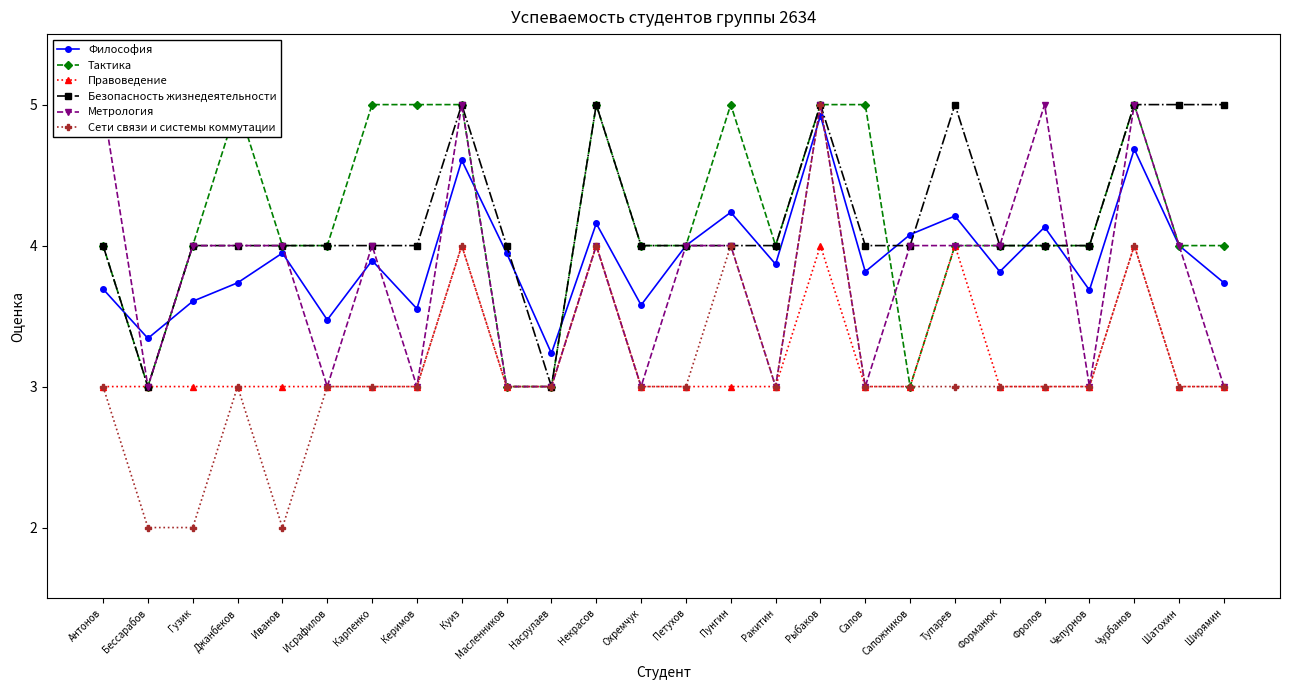

How many lines are shown in the chart?

6